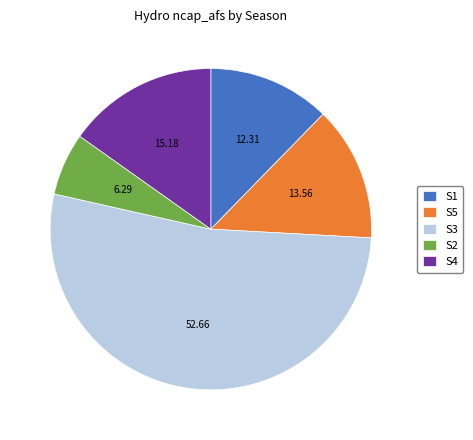

Which category has the biggest portion of the pie?

S3